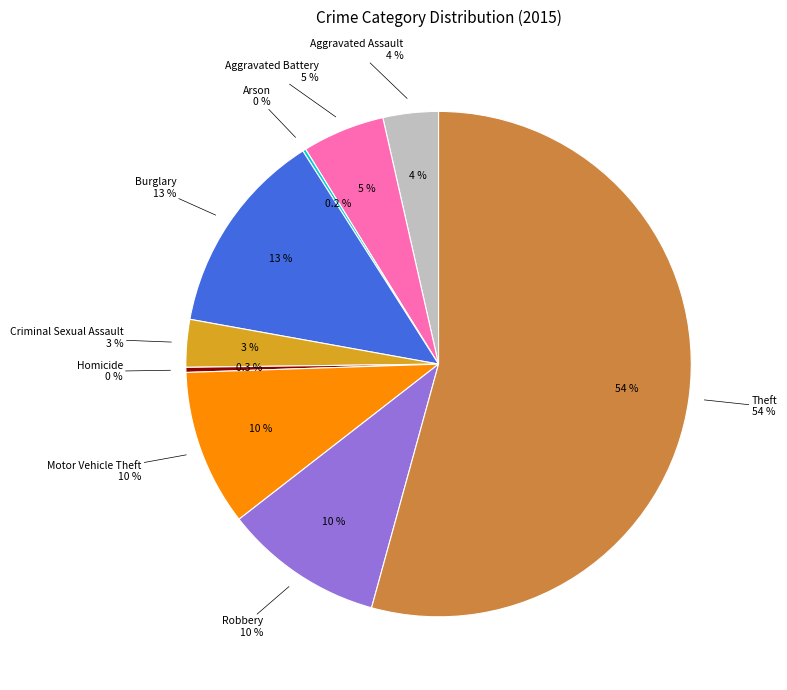

Rank the categories by value from highest to lowest.

Theft, Burglary, Robbery, Motor Vehicle Theft, Aggravated Battery, Aggravated Assault, Criminal Sexual Assault, Homicide, Arson